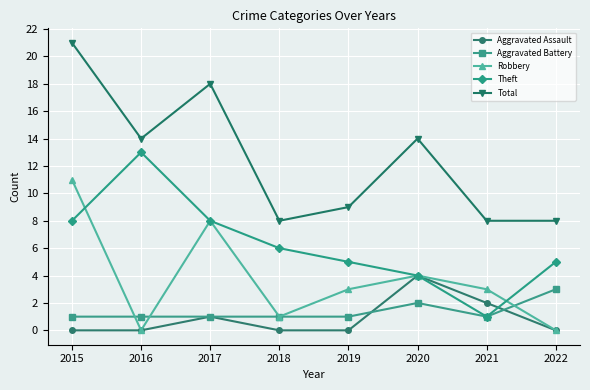

Rank the series by their maximum value, from highest to lowest.

Total, Theft, Robbery, Aggravated Assault, Aggravated Battery